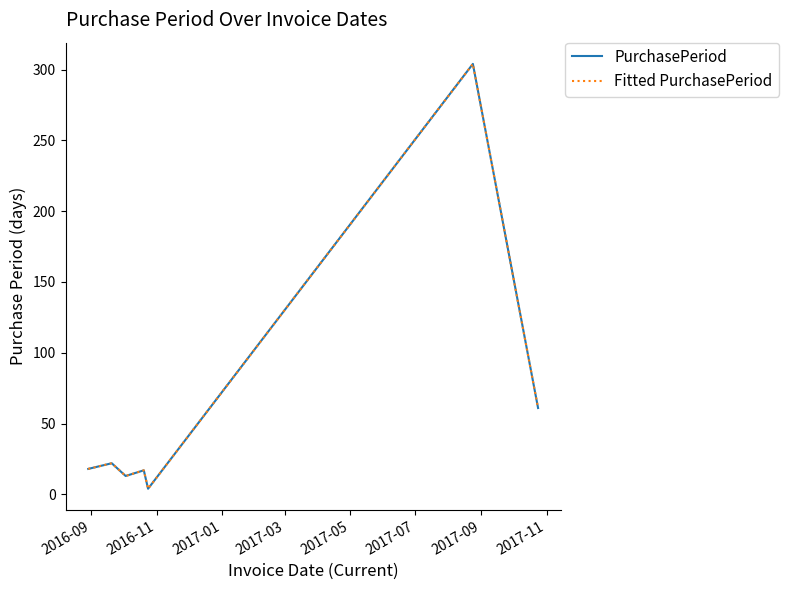

Does the chart display data point markers on the line(s)?

No